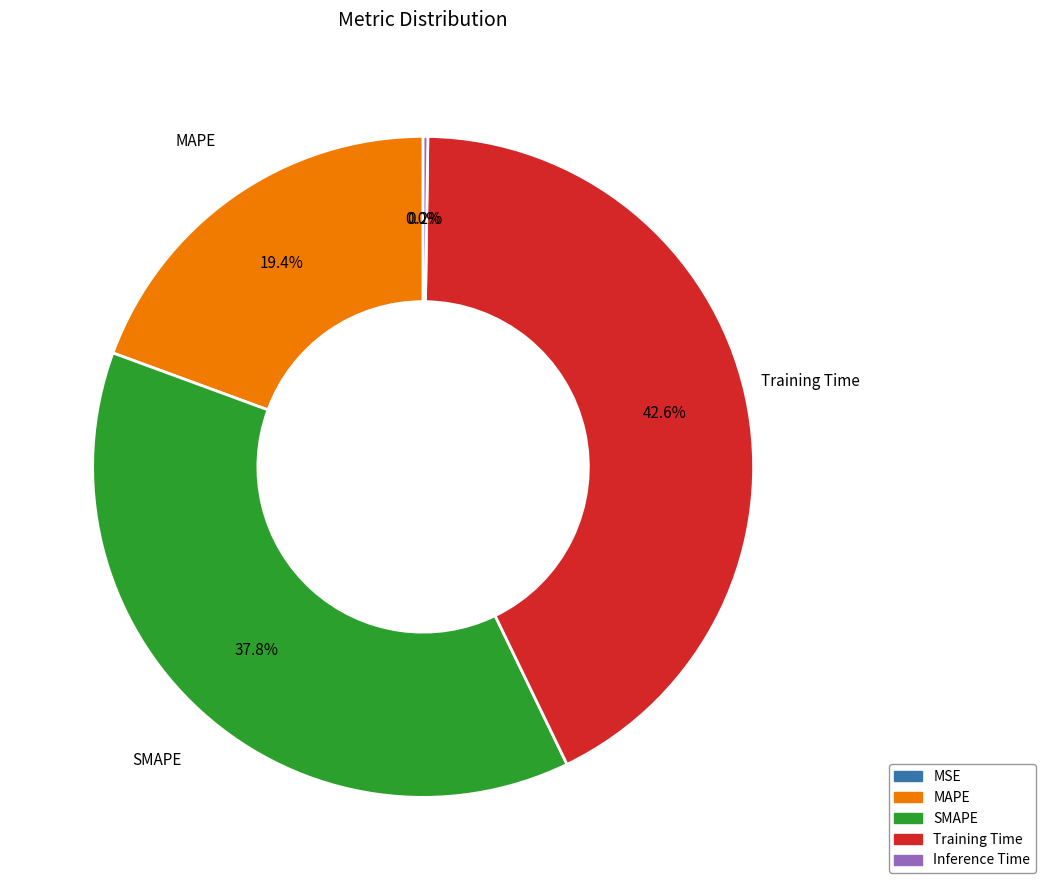

Which category has the biggest portion of the pie?

Training Time